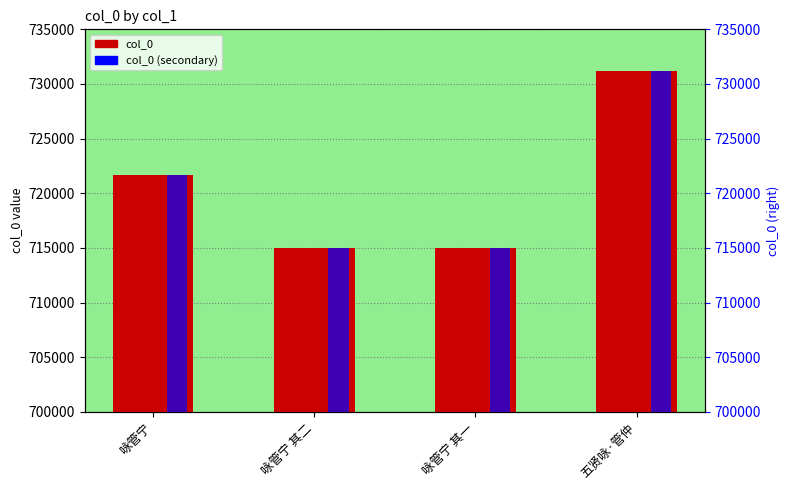

List the series in order of their peak value, highest first.

col_0, col_0 (secondary)